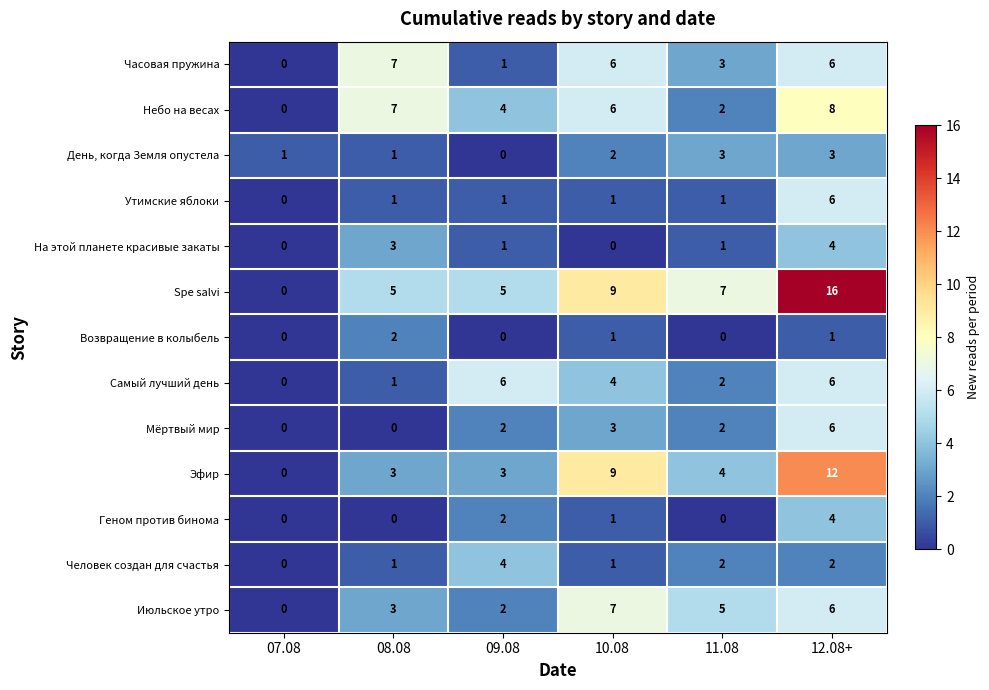

Which series has the largest total across all categories?

Spe salvi